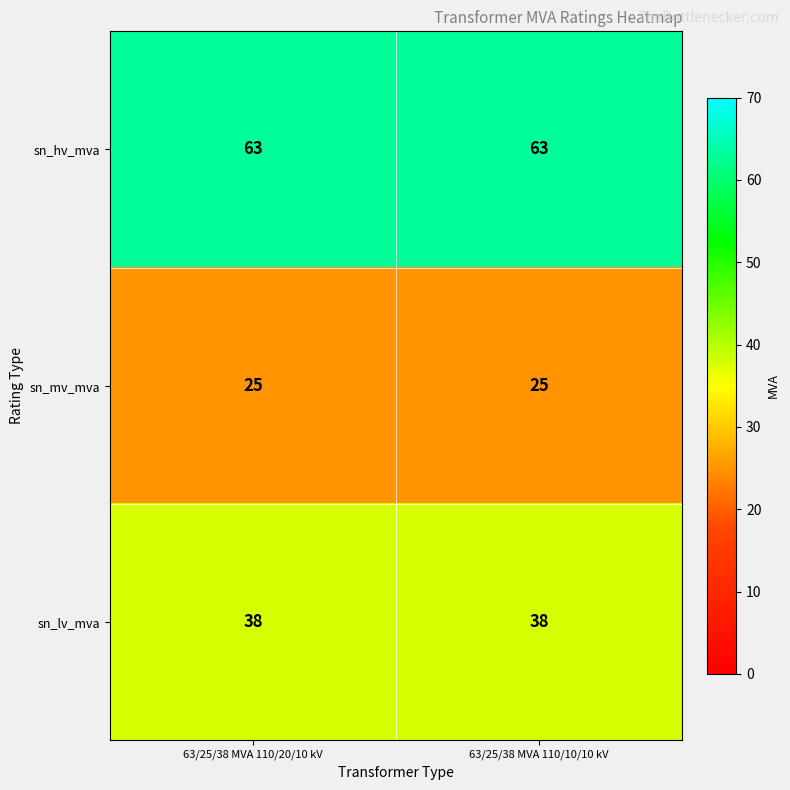

What is the sum of the sn_hv_mva values at 63/25/38 MVA 110/20/10 kV and 63/25/38 MVA 110/10/10 kV?

126